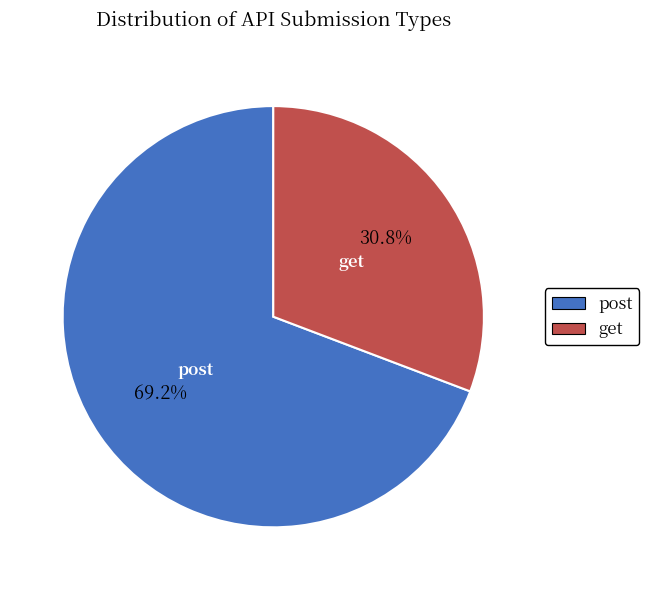

Which category accounts for the majority?

post